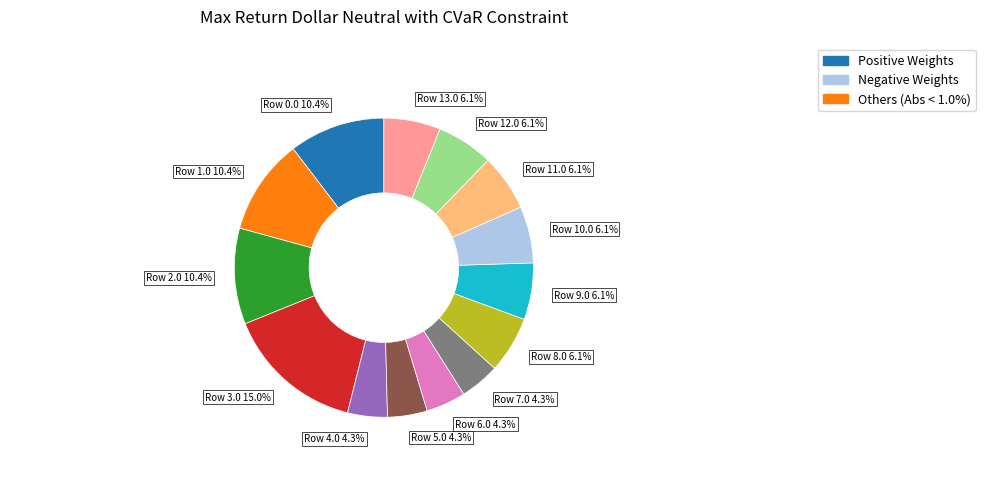

How many segments does this pie chart have?

14